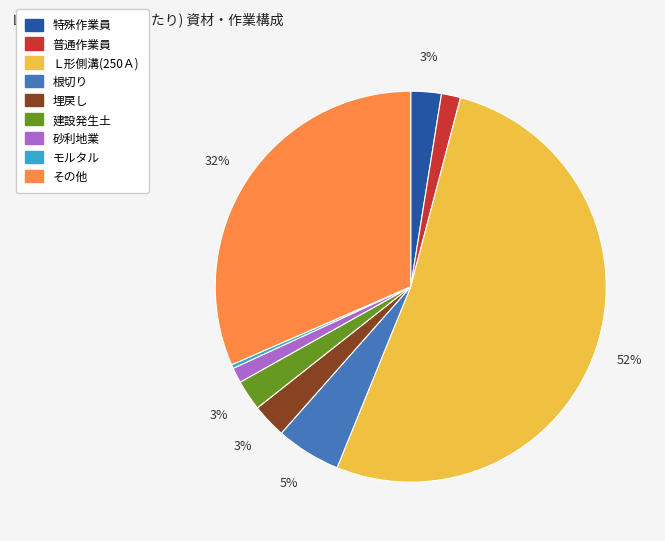

Which category has the biggest portion of the pie?

Ｌ形側溝(250Ａ)